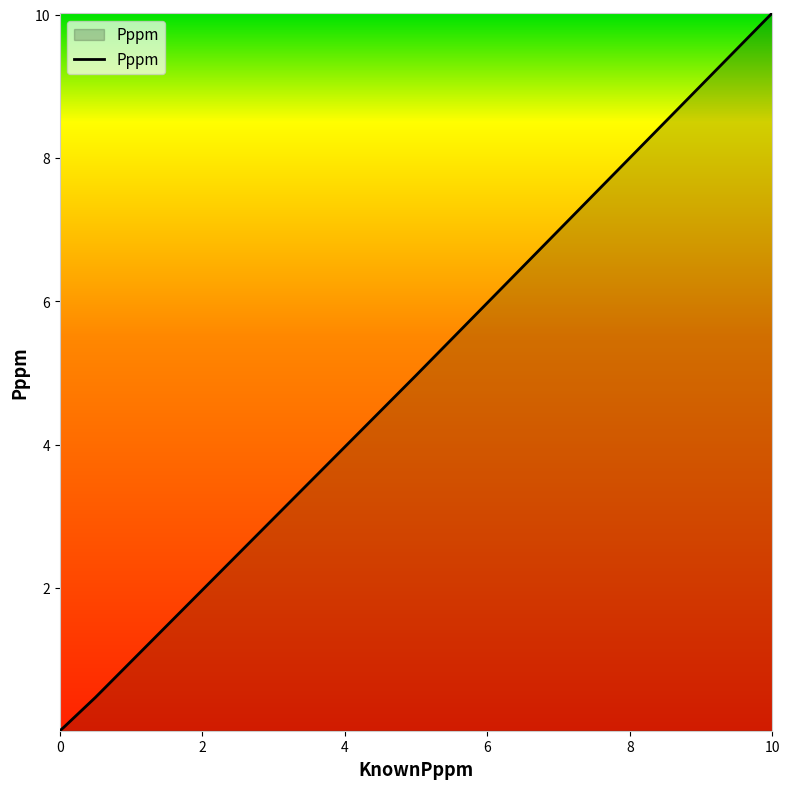

Does the chart have visible grid lines?

No